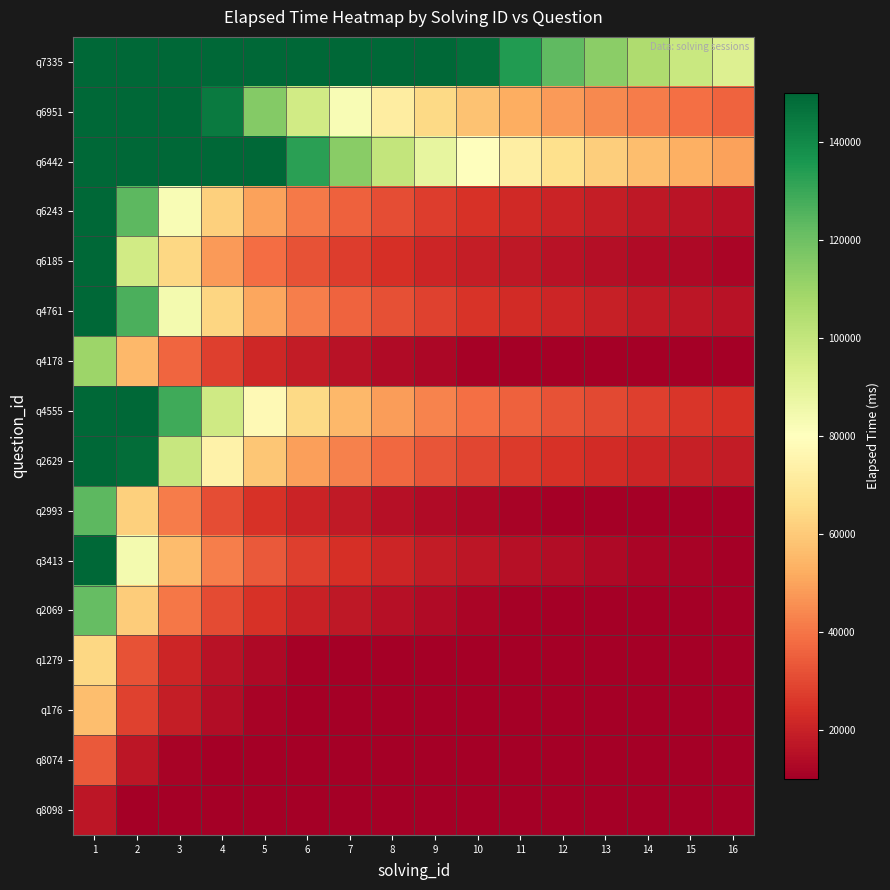

How many distinct data groups are displayed?

16